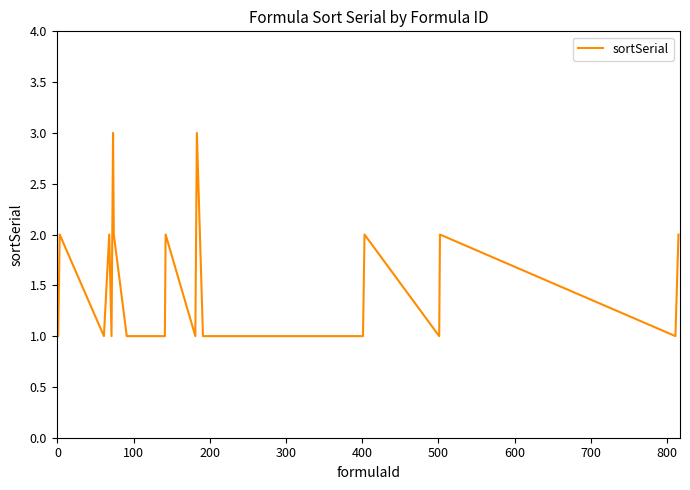

Reading right to left, what are all the values shown in this chart?

2	1	2	1	2	1	1	3	2	1	2	1	1	1	2	3	1	2	1	2	1